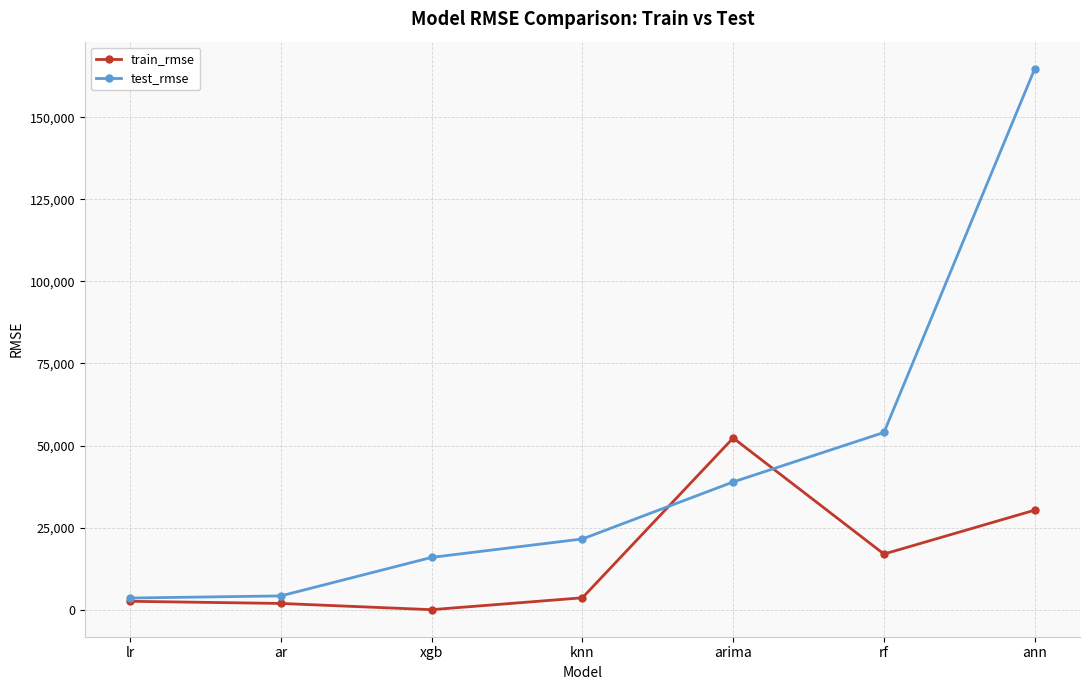

What is the average value of the train_rmse series?

15374.4